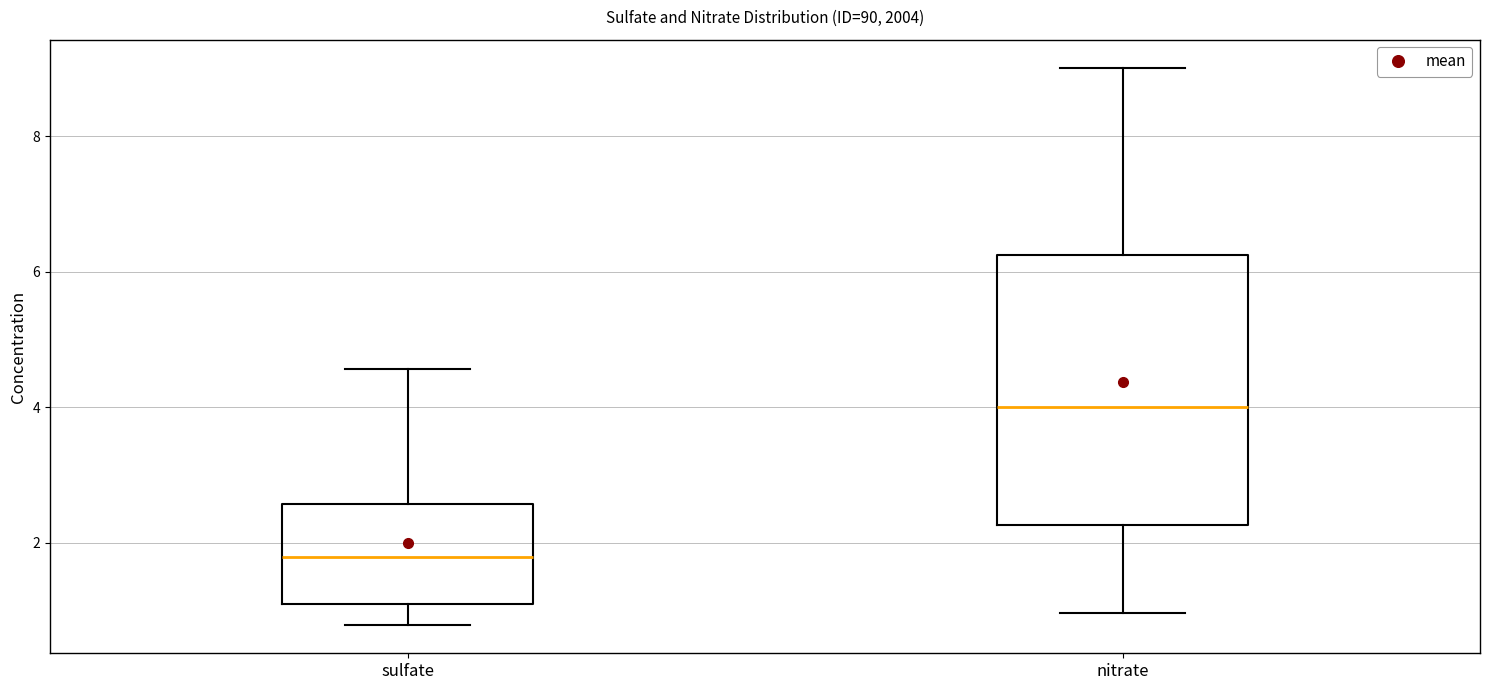

Comparing the boxes themselves (not the whiskers), which one is the tallest?

nitrate